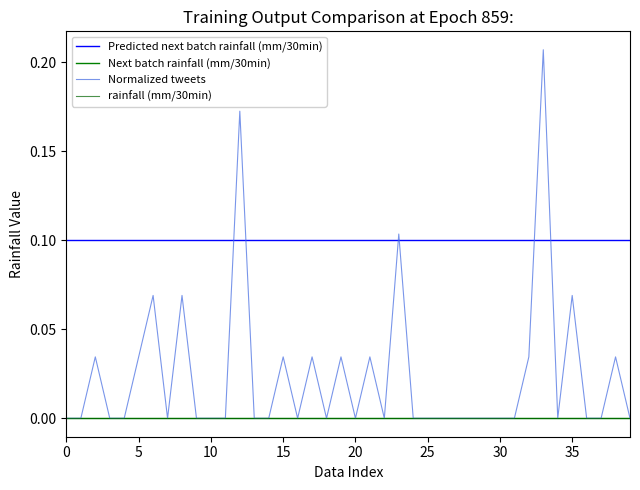

At which category is the sum across all series the highest?

33